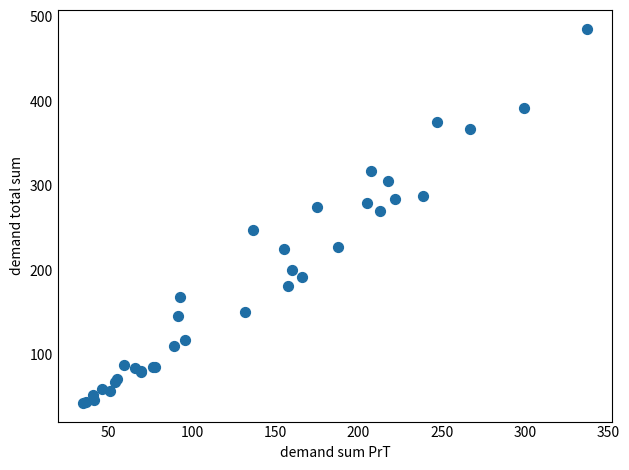

What Y value in the scatter plot is closest to 264?

270.1